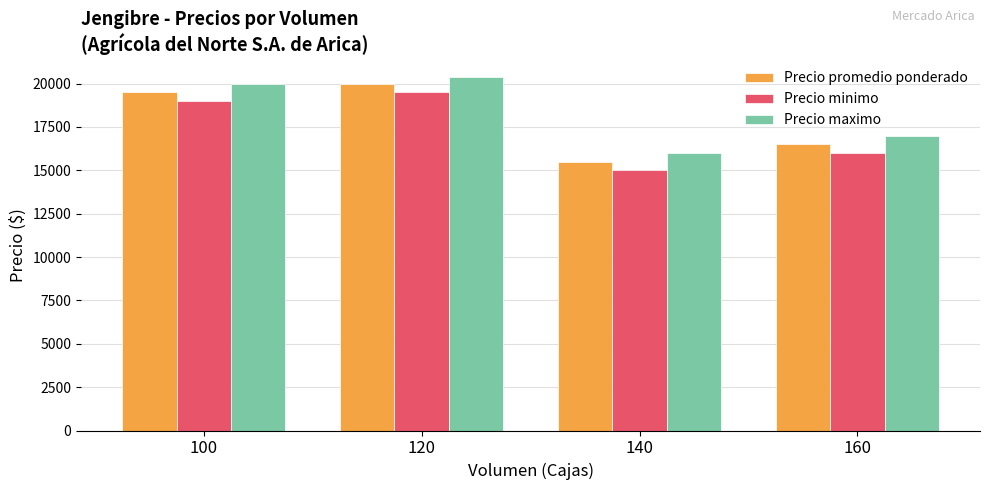

How many values in the Precio promedio ponderado series are below 19500?

2